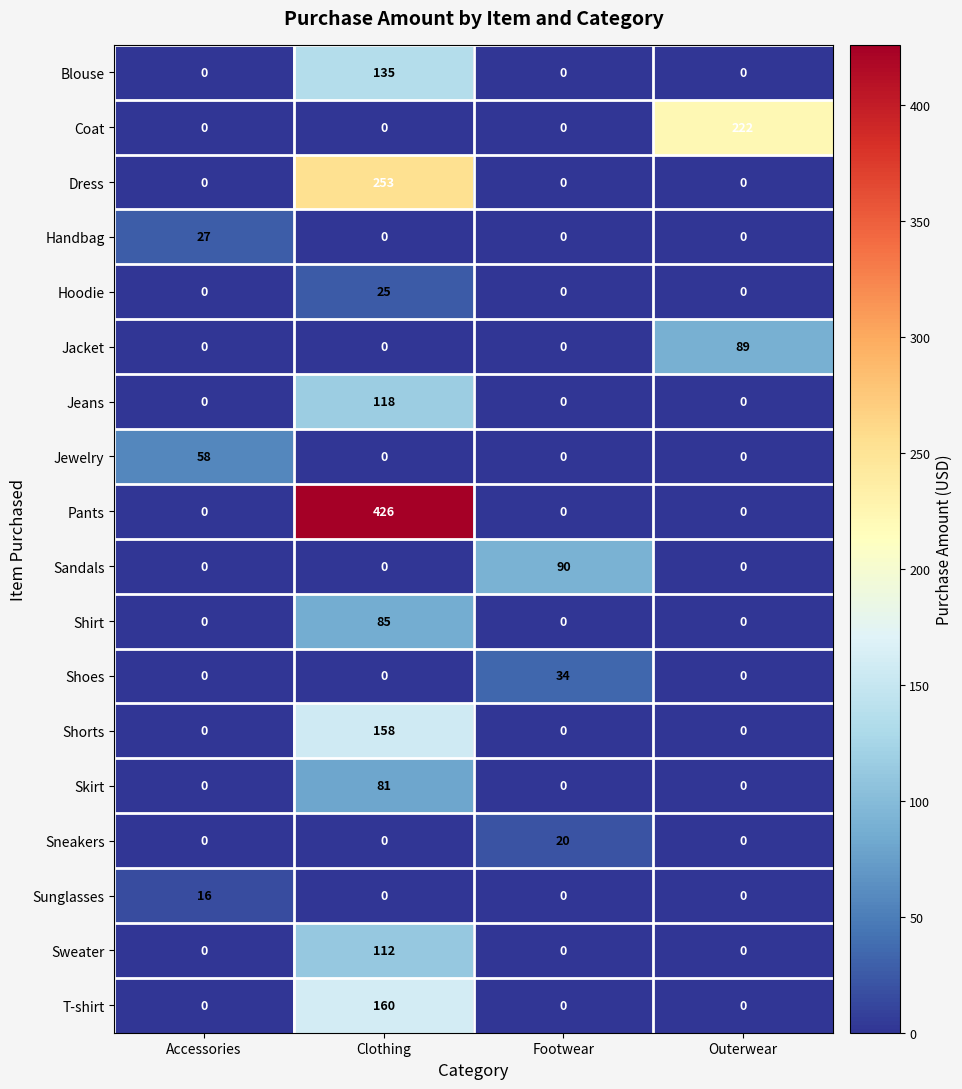

Rank the series by their maximum value, from highest to lowest.

Pants, Dress, Coat, T-shirt, Shorts, Blouse, Jeans, Sweater, Sandals, Jacket, Shirt, Skirt, Jewelry, Shoes, Handbag, Hoodie, Sneakers, Sunglasses